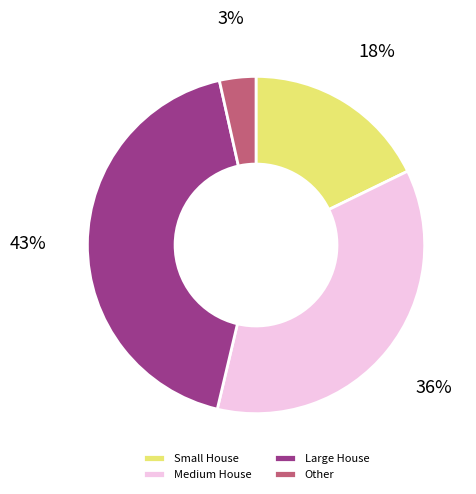

Does any single category account for the majority?

No